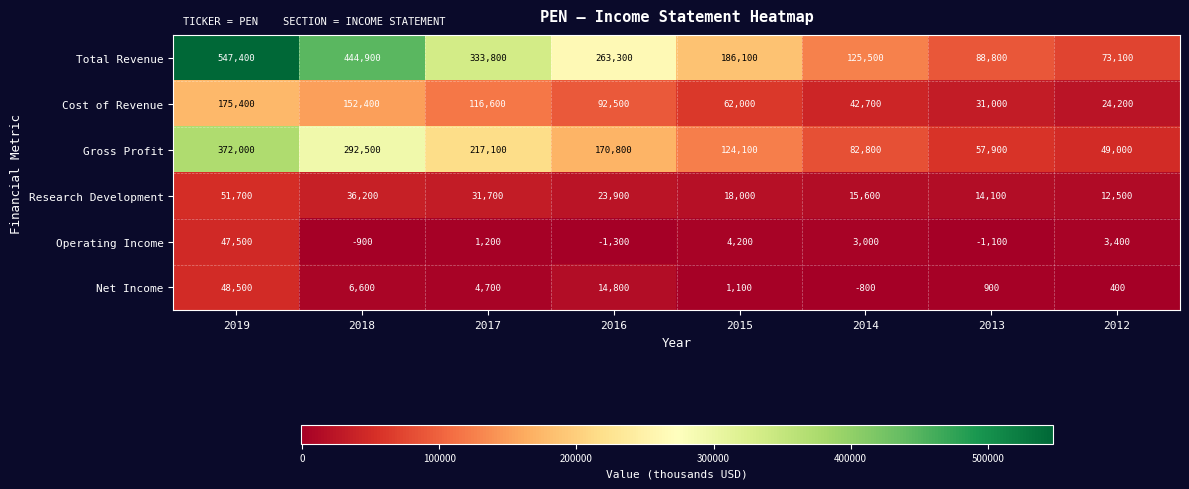

The Total Revenue series shows 333800 at 2017. True or false?

True